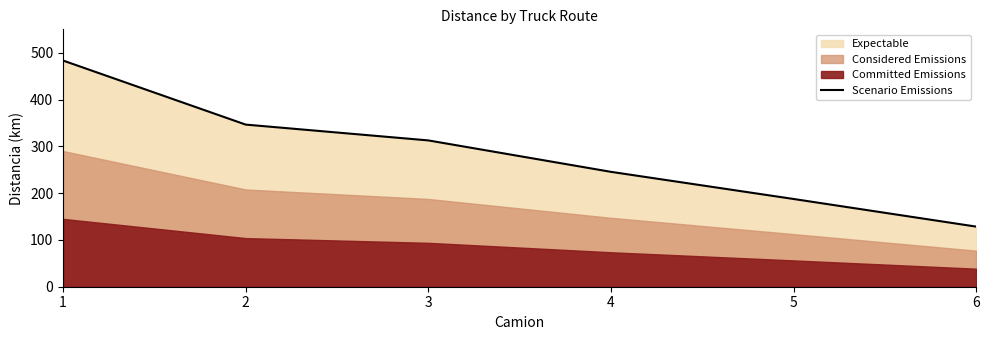

Does the chart have visible grid lines?

No